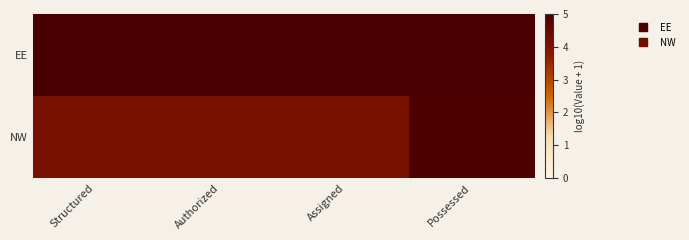

List the series in order of their peak value, lowest first.

NW, EE